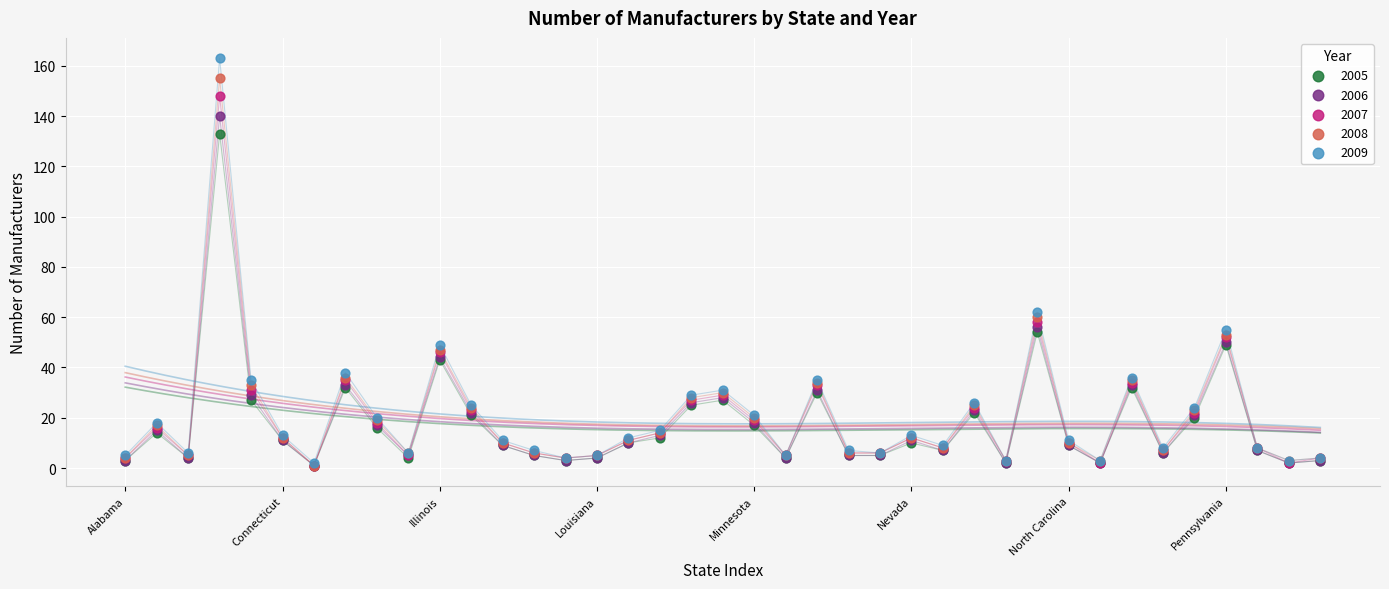

Across all series, what Y value is closest to 82?

62